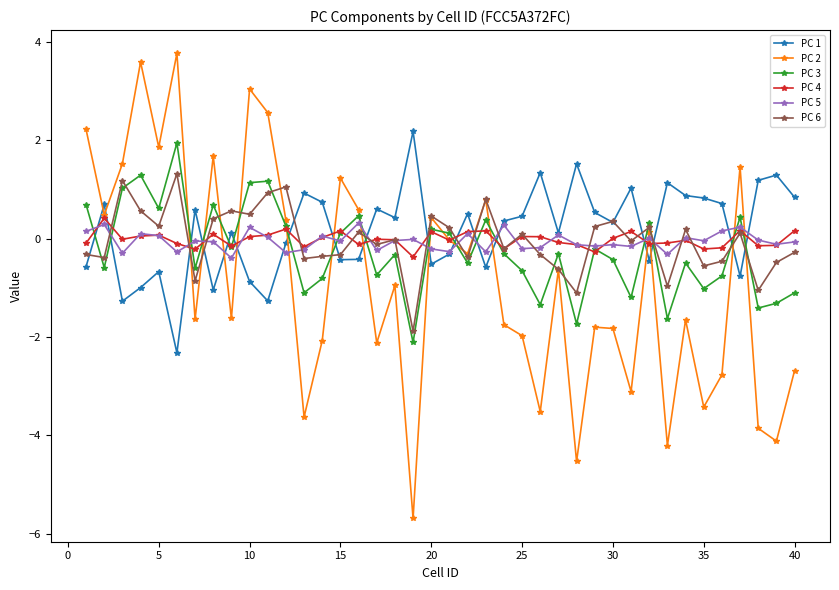

What is the value of the PC 2 point at the 17th from the left?

-2.1